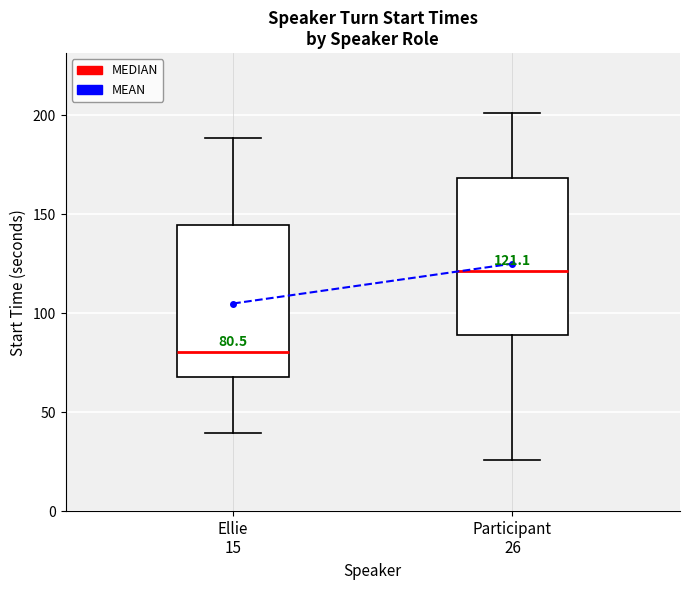

Which box's median line is the lowest?

Ellie 15